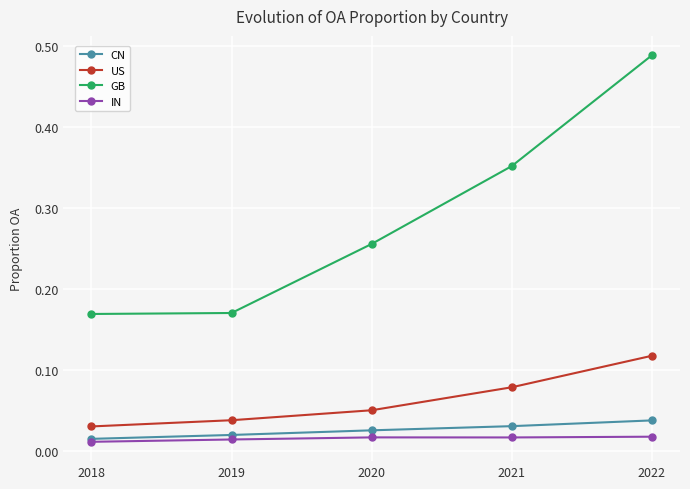

What are all the series names shown in the legend?

CN, US, GB, IN